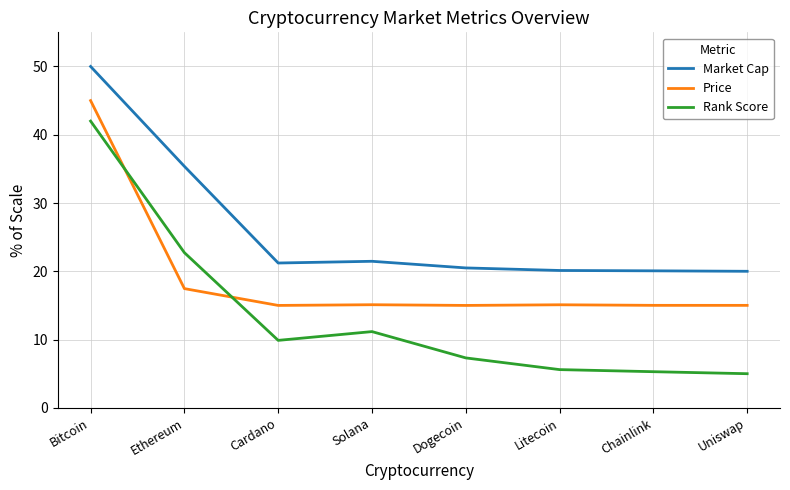

What is the difference between the Rank Score values at Cardano and Chainlink?

4.6